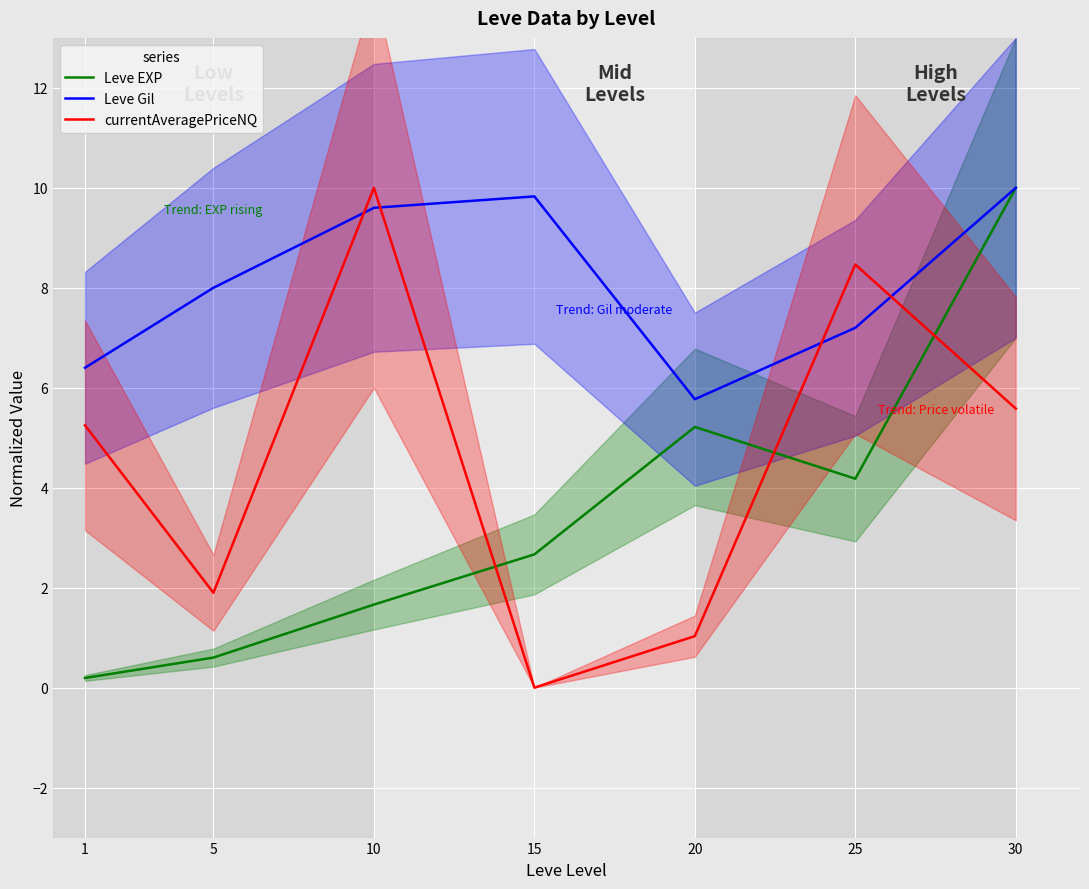

How many lines are shown in the chart?

3